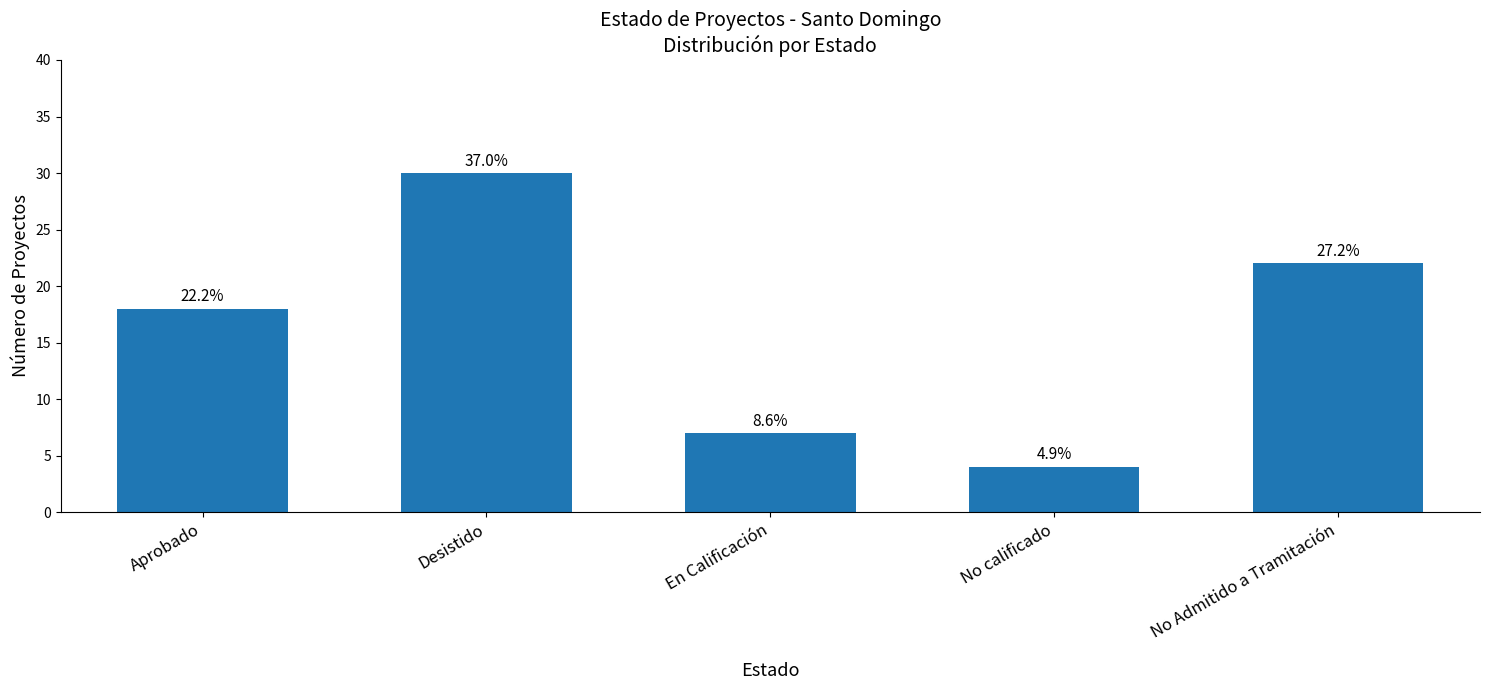

Rank the categories by value from lowest to highest.

No calificado, En Calificación, Aprobado, No Admitido a Tramitación, Desistido